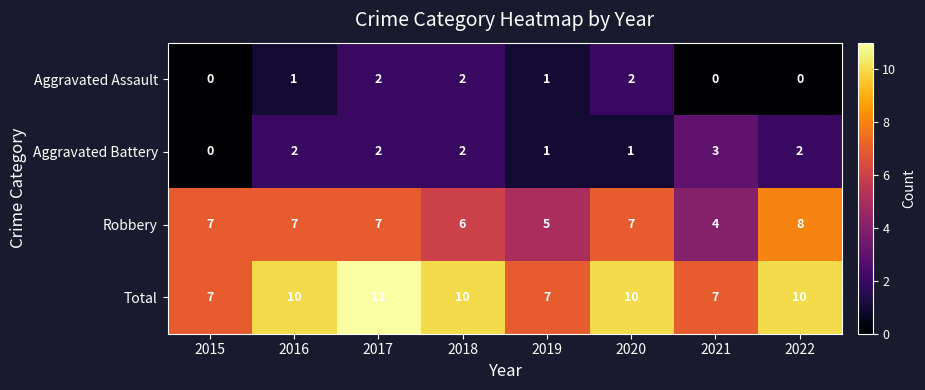

What is the spread (max minus min) of values at 2022?

10